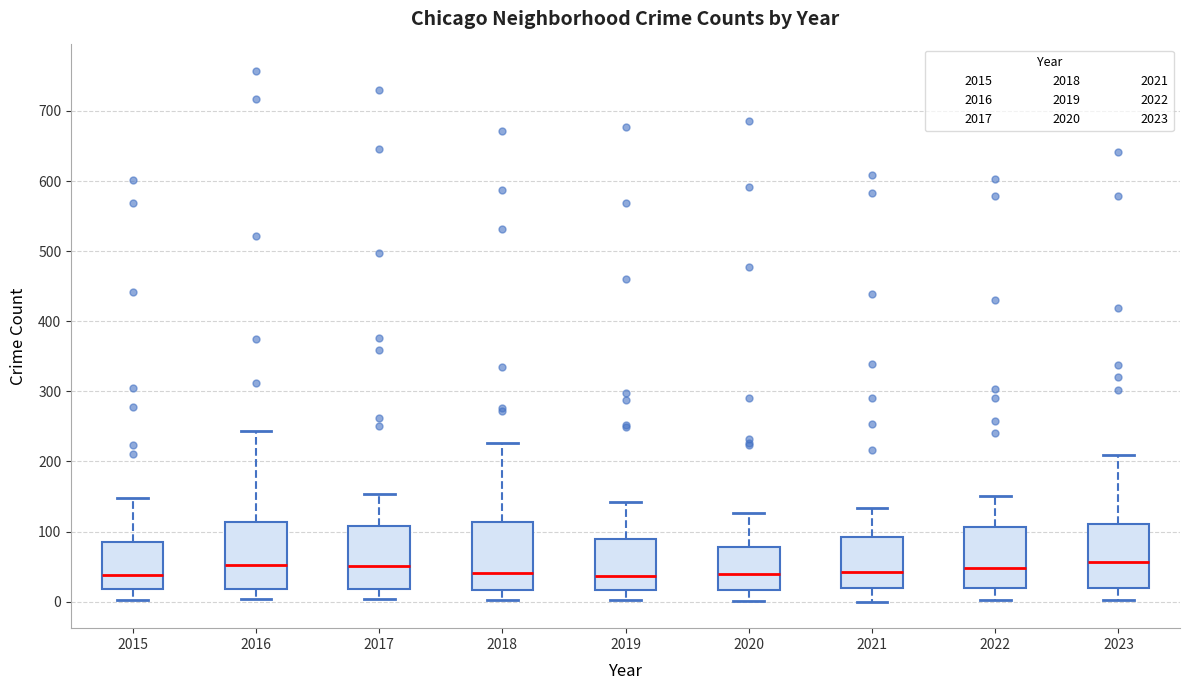

Reading left to right, transcribe this box plot: for each box, give where its median line is, the range the box spans, and where its two whiskers end, as read against the y-axis. The values are not printed on the chart, so give them approximately, as read against the axis.

2015: median 40, box 20 to 90, whiskers 0 to 150
2016: median 50, box 20 to 110, whiskers 0 to 240
2017: median 50, box 20 to 110, whiskers 0 to 150
2018: median 40, box 20 to 110, whiskers 0 to 230
2019: median 40, box 20 to 90, whiskers 0 to 140
2020: median 40, box 20 to 80, whiskers 0 to 130
2021: median 40, box 20 to 90, whiskers 0 to 130
2022: median 50, box 20 to 110, whiskers 0 to 150
2023: median 60, box 20 to 110, whiskers 0 to 210